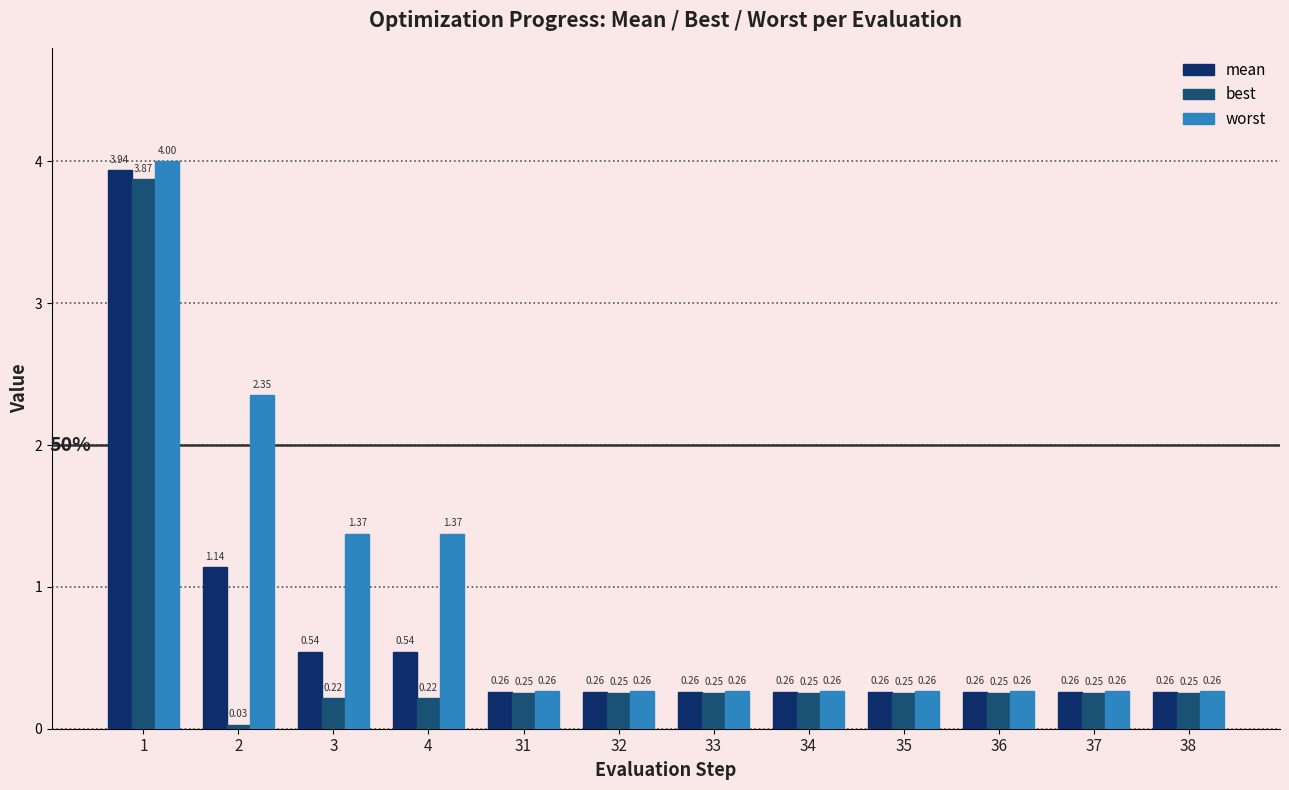

List the series in order of their overall mean, lowest first.

best, mean, worst